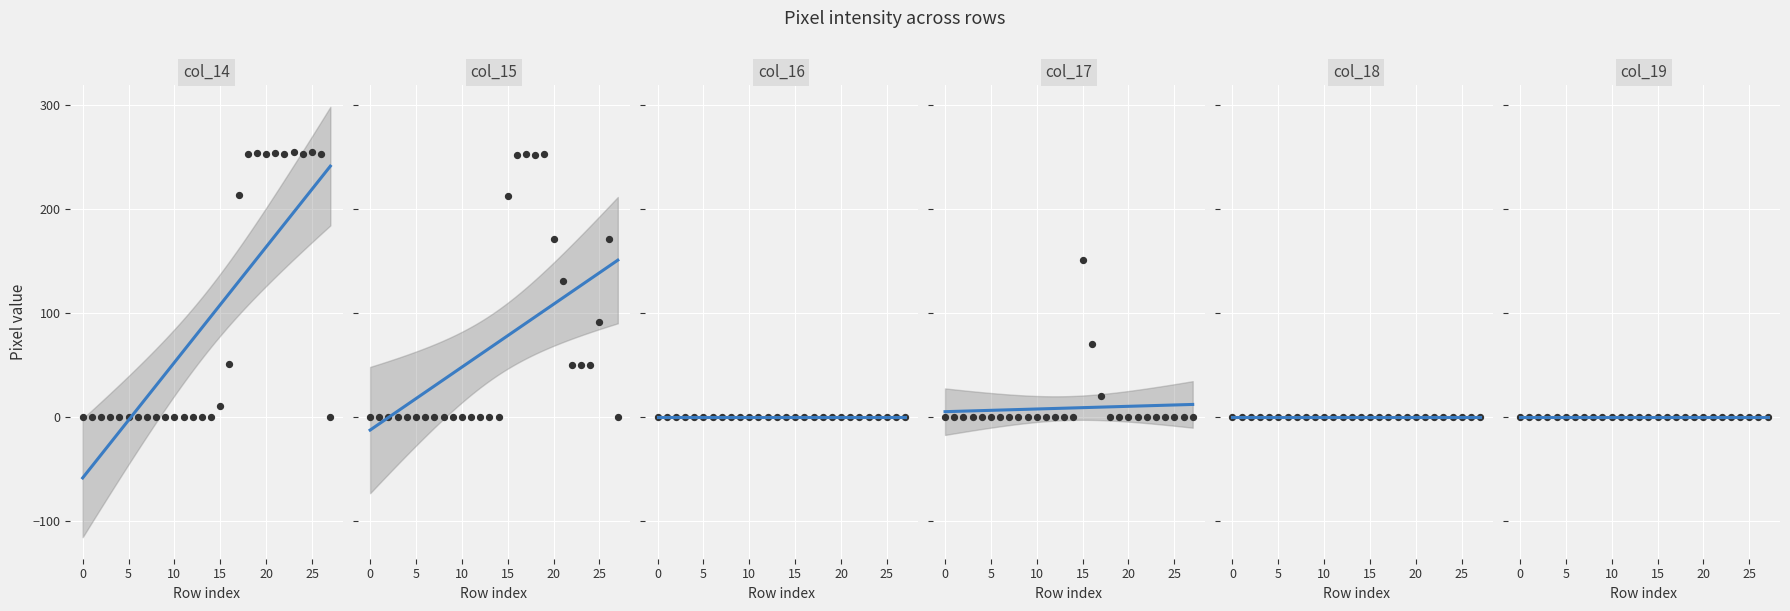

Which series has the widest spread of Y values?

col_14